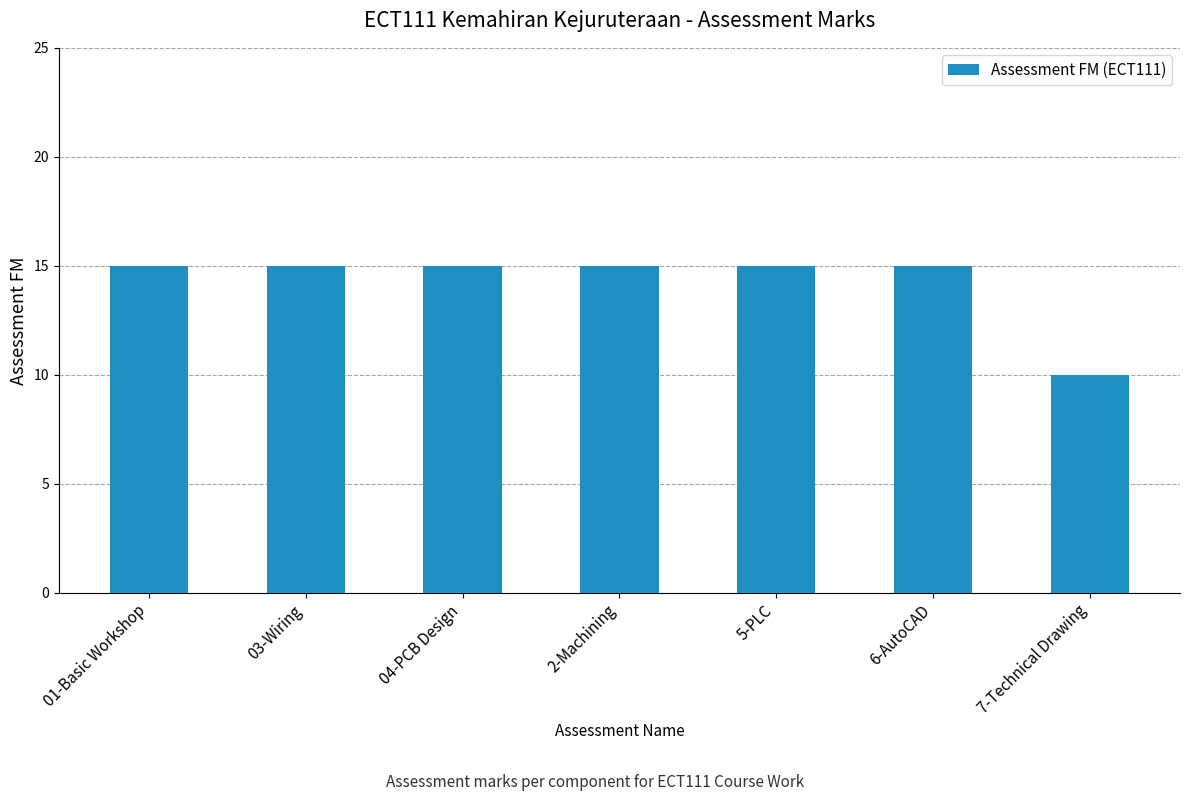

What is the value of the 5th bar from the left?

15